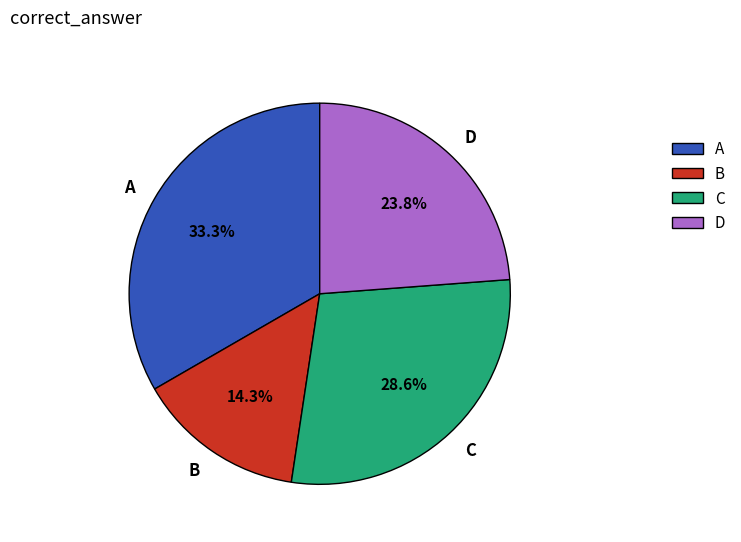

To the nearest percent, what is the combined percentage of B and A?

48%